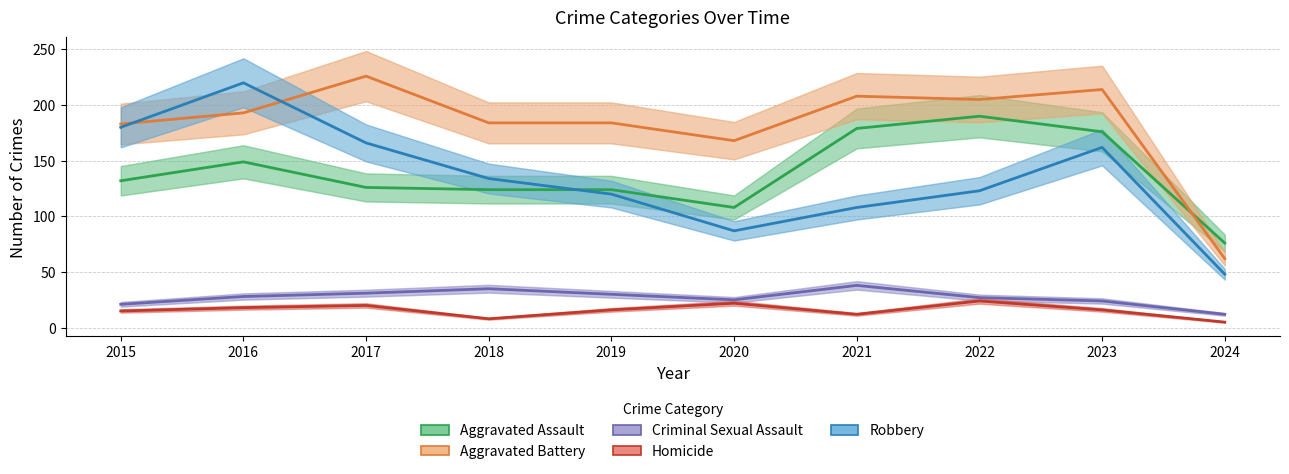

Where is Robbery nearest to the value 134?

2018